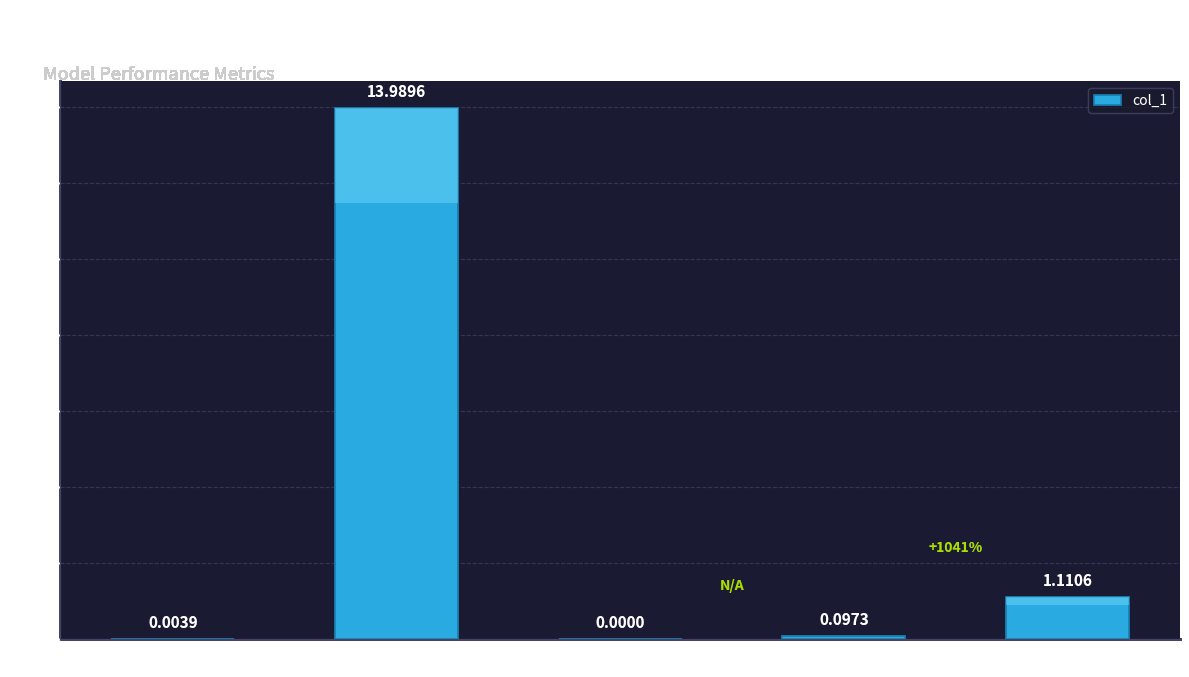

What value does the data have at MAPE?

14.0